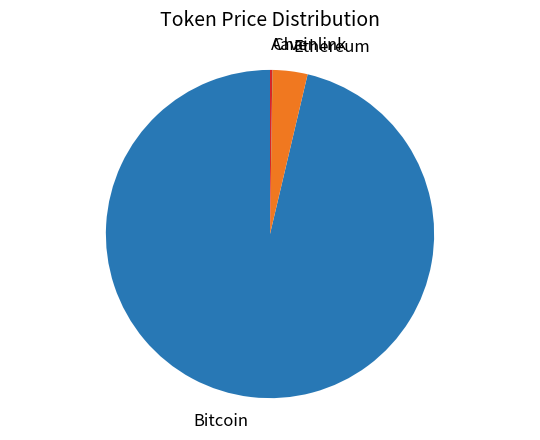

Count the number of slices in the pie.

4